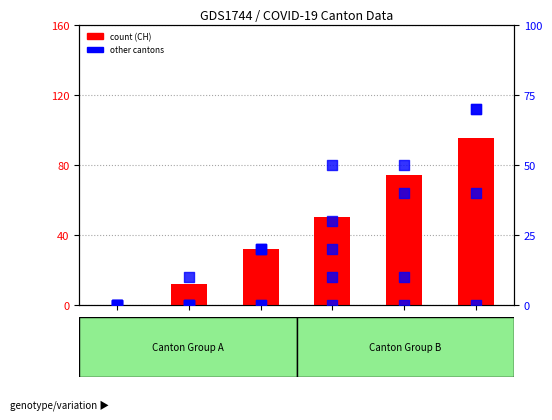

At how many categories does at least one series exceed 91?

1